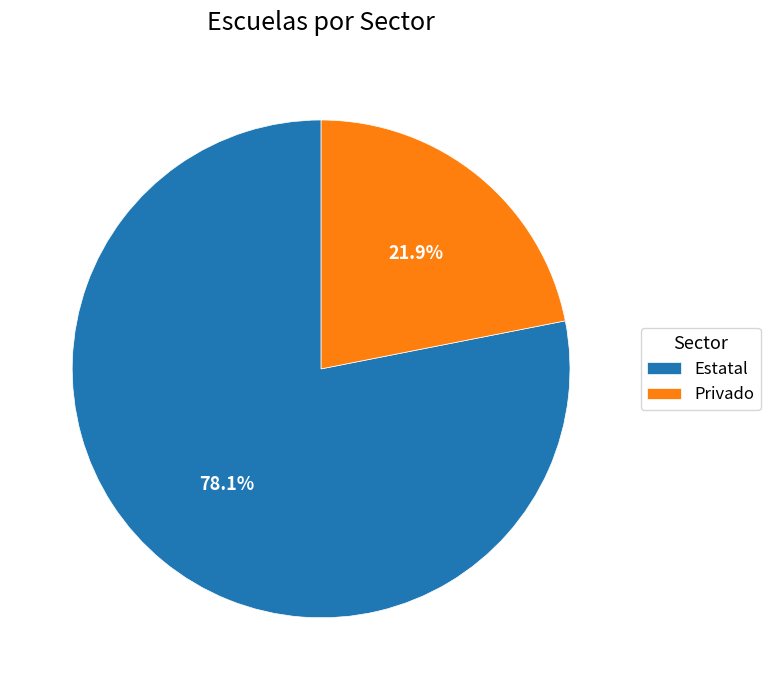

Rank the categories by value from highest to lowest.

Estatal, Privado